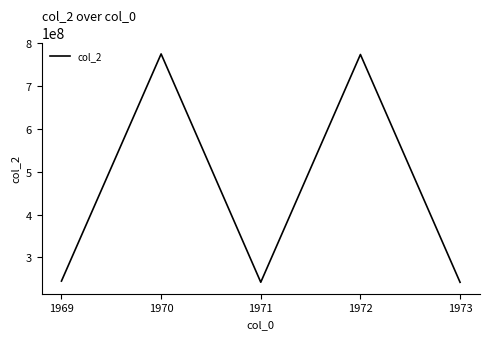

True or false: there are more than 2 points higher than both neighbors.

False